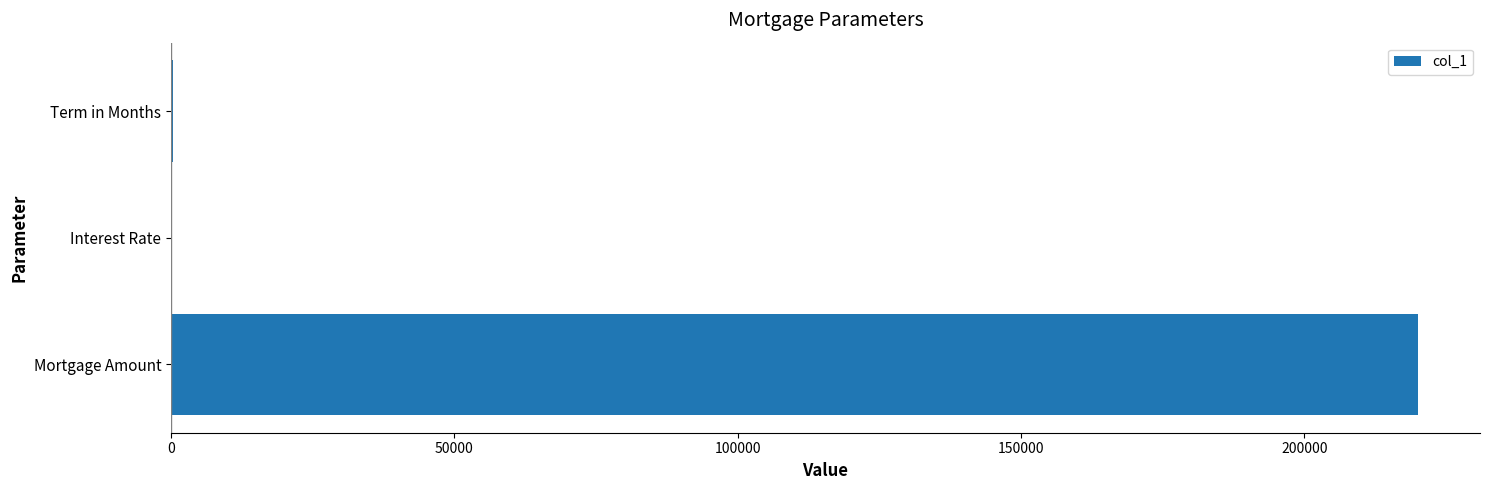

What is the sum of all values?

220300.1